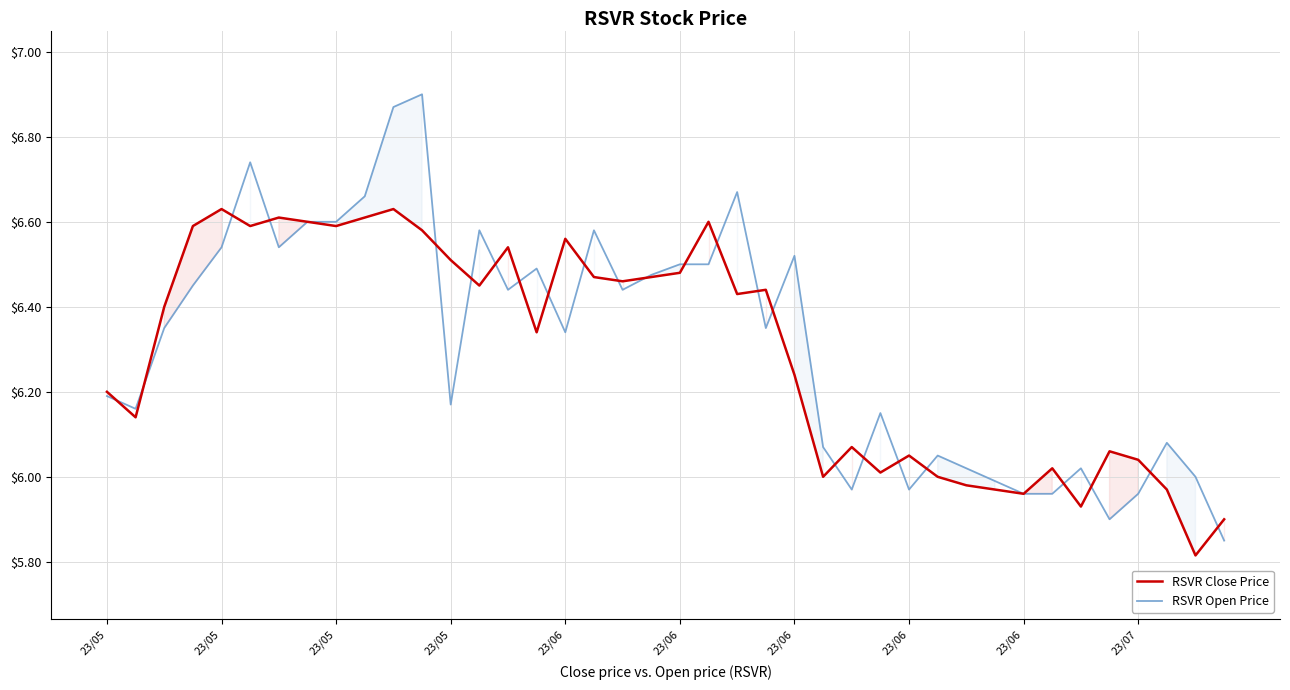

Which category has the lowest value across all series?

38